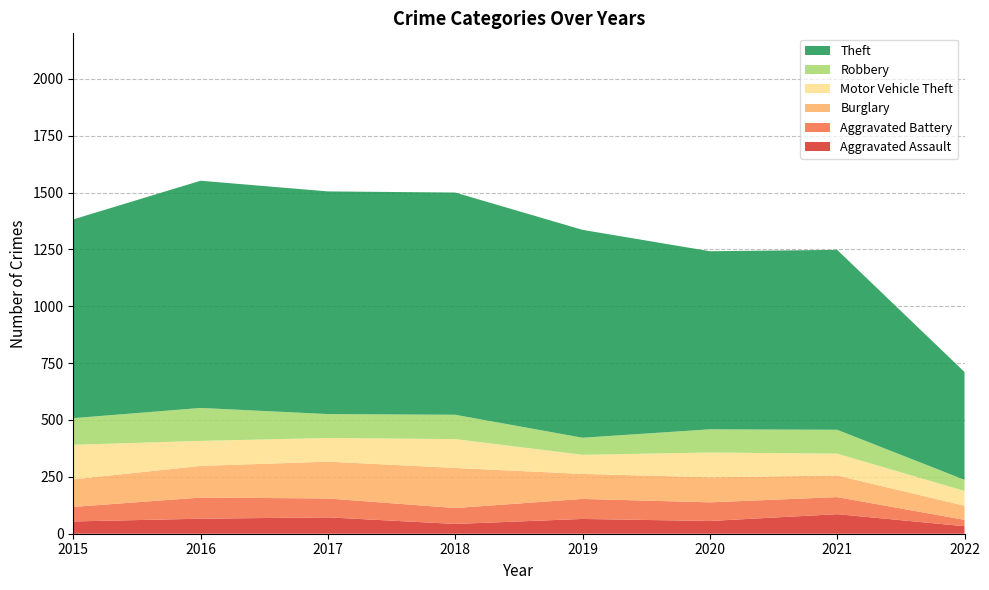

Reading right to left, list all the values displayed in this chart.

Aggravated Assault: 2022=33	2021=86	2020=56	2019=65	2018=43	2017=72	2016=66	2015=54
Aggravated Battery: 2022=28	2021=75	2020=82	2019=88	2018=70	2017=83	2016=93	2015=64
Burglary: 2022=62	2021=95	2020=110	2019=110	2018=176	2017=162	2016=139	2015=121
Motor Vehicle Theft: 2022=65	2021=96	2020=109	2019=84	2018=127	2017=104	2016=110	2015=152
Robbery: 2022=49	2021=105	2020=102	2019=75	2018=107	2017=105	2016=145	2015=117
Theft: 2022=474	2021=791	2020=783	2019=914	2018=977	2017=979	2016=999	2015=874